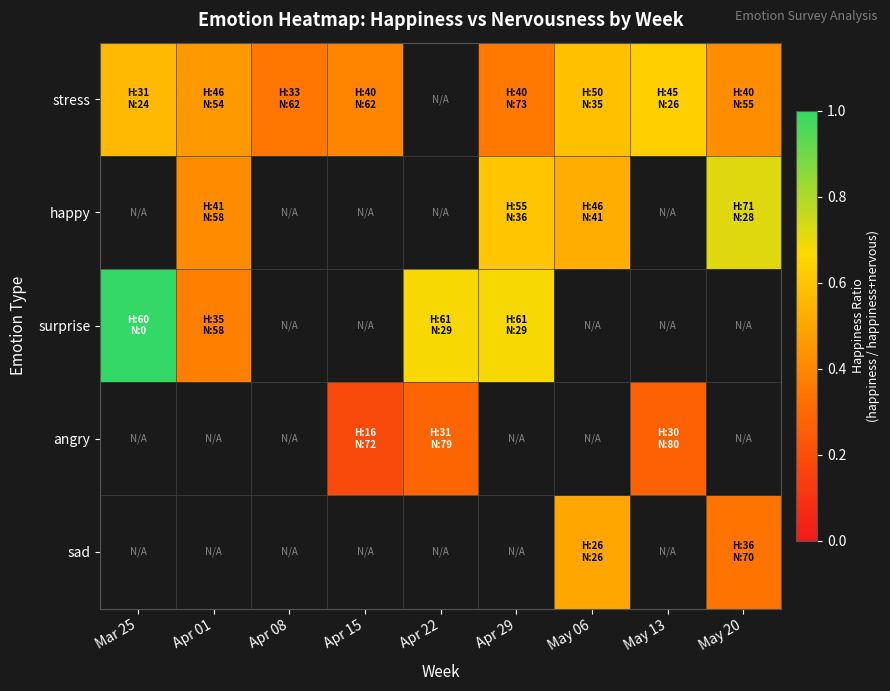

What is the smallest value displayed?

0.2